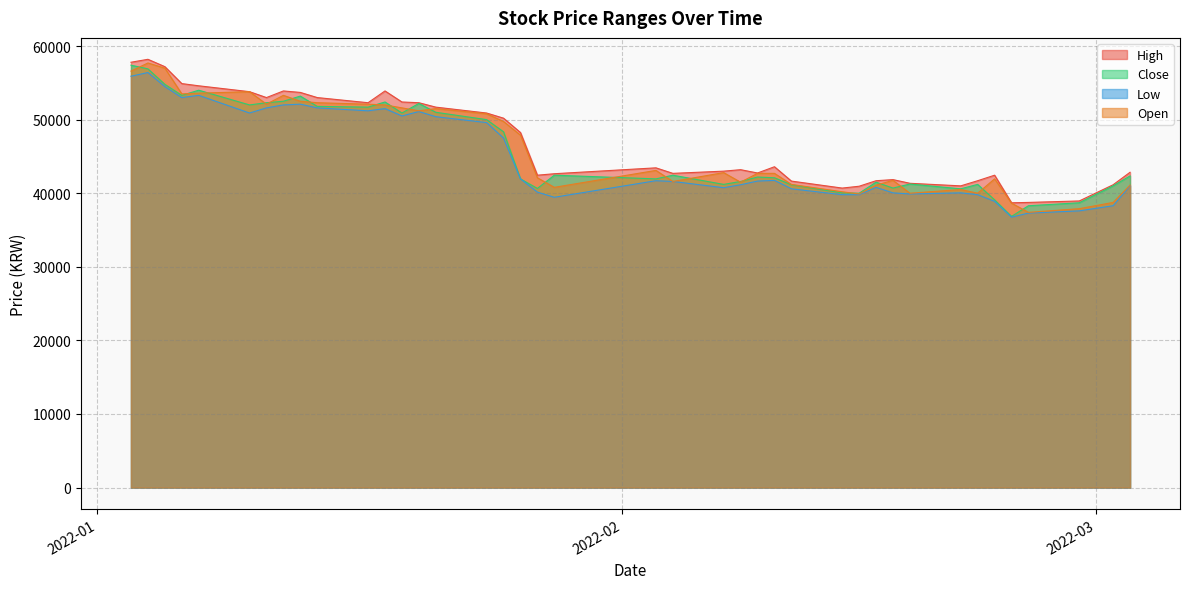

How many lines are shown in the chart?

4